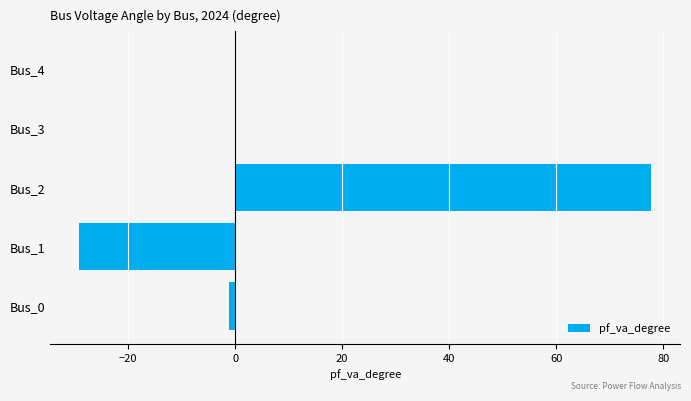

Reading bottom to top, list all the values displayed in this chart.

Bus_0=-1.1	Bus_1=-29.2	Bus_2=77.8	Bus_3=0.0	Bus_4=0.0